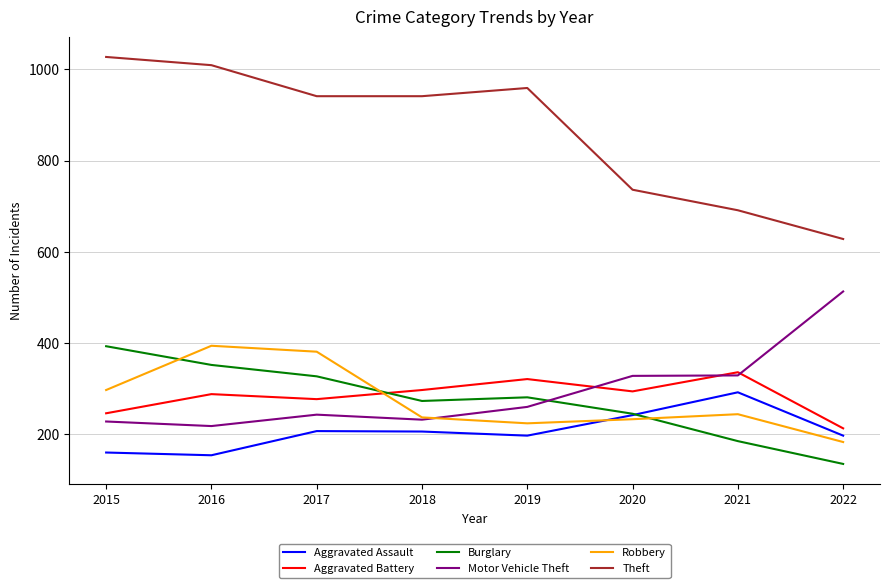

What is the greatest value displayed?

1027